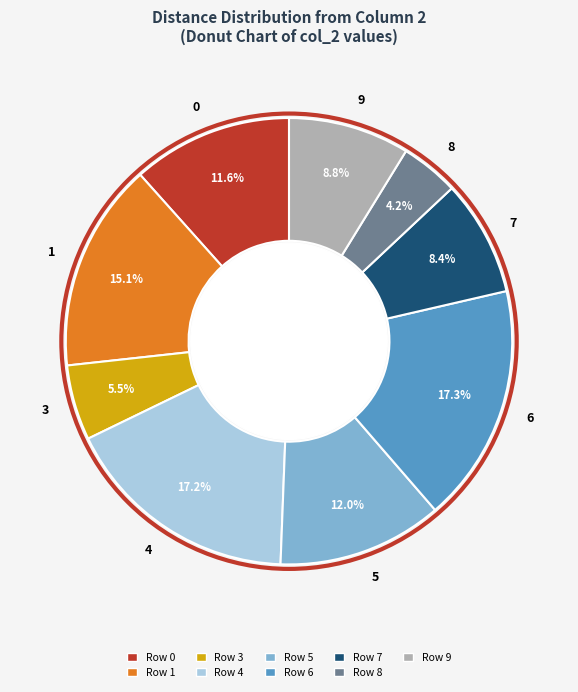

What is the smallest slice in the pie chart?

8